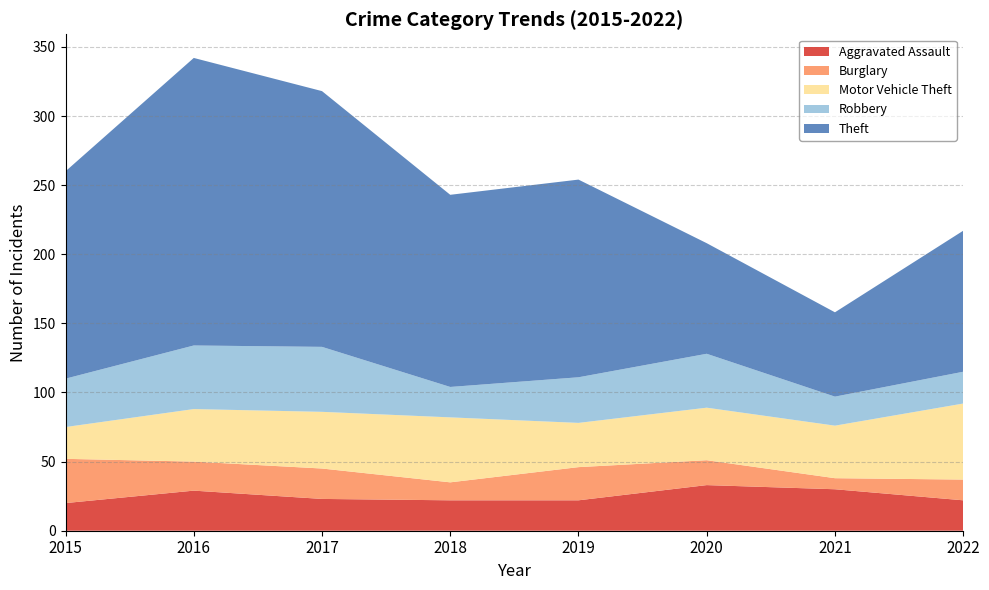

Reading left to right, what are all the values shown in this chart?

Aggravated Assault: 2015=20	2016=29	2017=23	2018=22	2019=22	2020=33	2021=30	2022=22
Burglary: 2015=32	2016=21	2017=22	2018=13	2019=24	2020=18	2021=8	2022=15
Motor Vehicle Theft: 2015=23	2016=38	2017=41	2018=47	2019=32	2020=38	2021=38	2022=55
Robbery: 2015=35	2016=46	2017=47	2018=22	2019=33	2020=39	2021=21	2022=23
Theft: 2015=150	2016=208	2017=185	2018=139	2019=143	2020=80	2021=61	2022=102